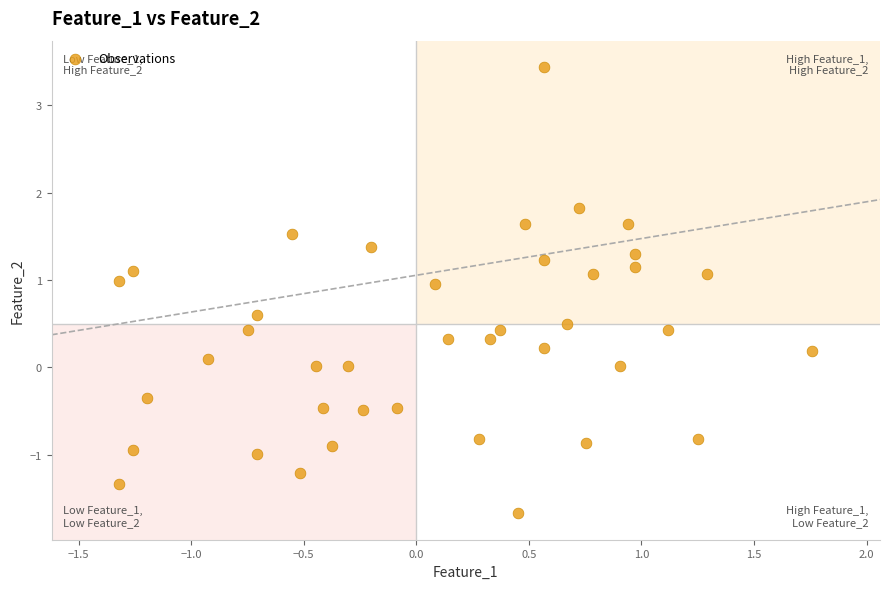

What is the range of X values (max minus min)?

3.1